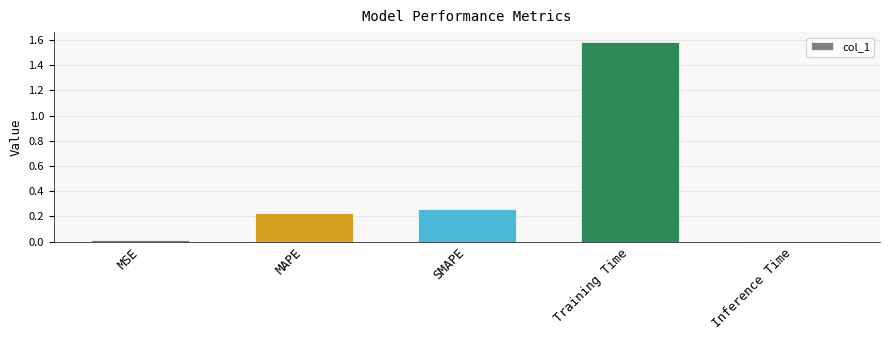

What is the label of the 5th bar from the left?

Inference Time